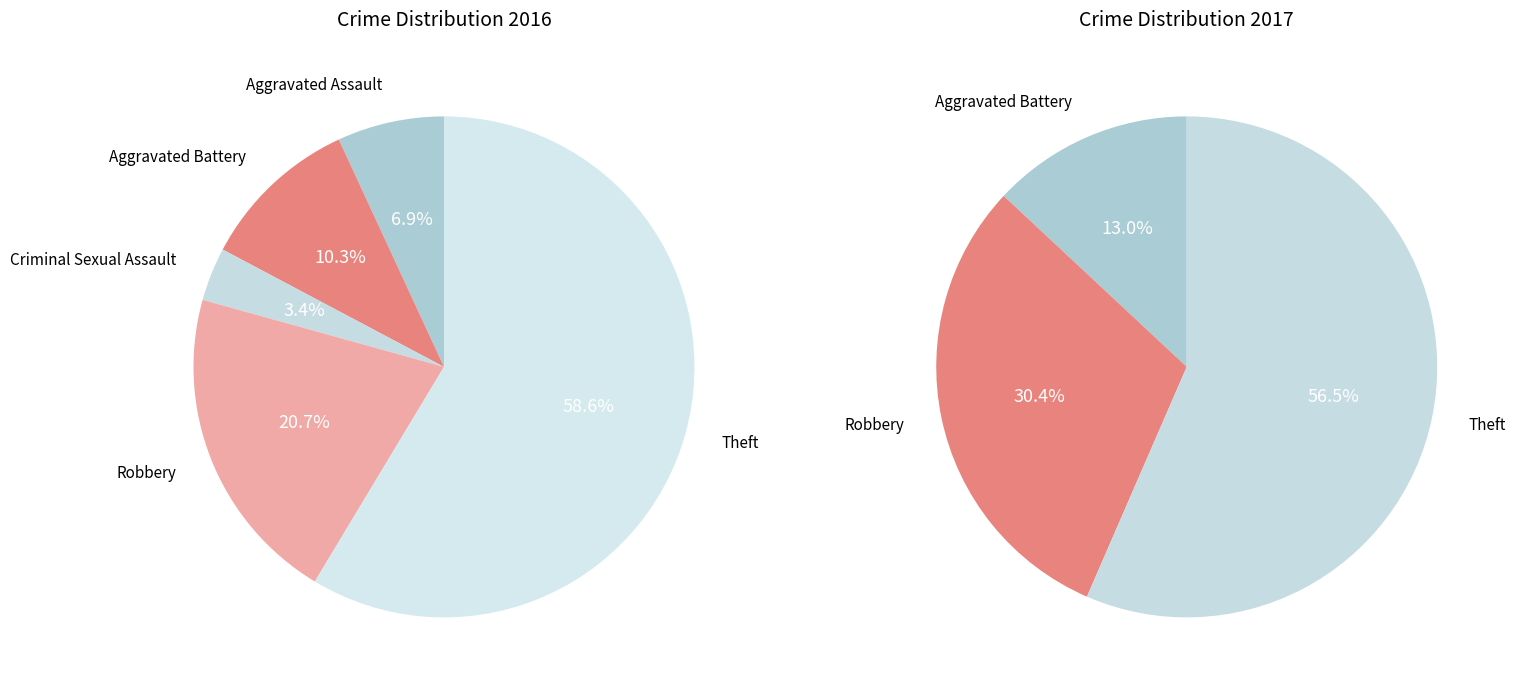

What is the total percentage of Criminal Sexual Assault and Aggravated Assault?

10.3%